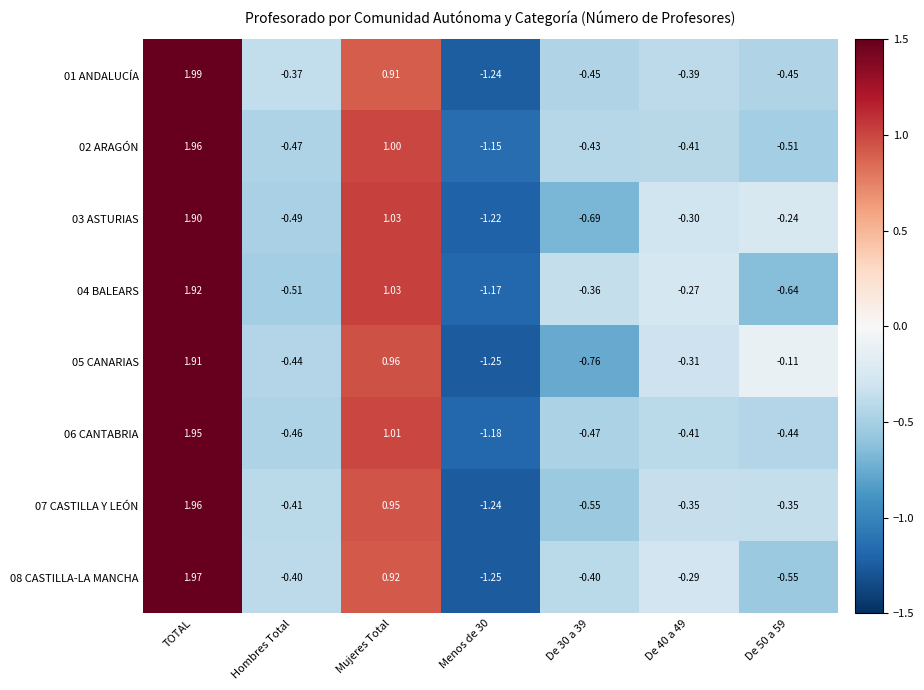

Which series has the widest spread of values?

01 ANDALUCÍA